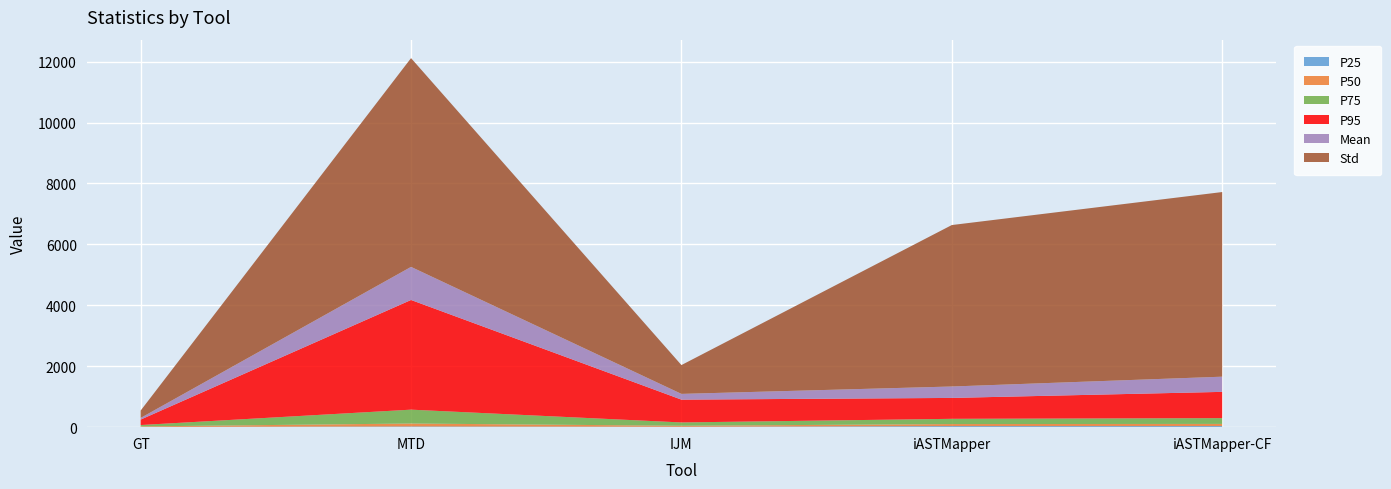

Reading left to right, extract all data points from this chart.

P25: GT=7.0	MTD=23.0	IJM=12.0	iASTMapper=34.0	iASTMapper-CF=35.0
P50: GT=18.0	MTD=97.0	IJM=34.0	iASTMapper=68.0	iASTMapper-CF=72.0
P75: GT=45.0	MTD=455.0	IJM=109.0	iASTMapper=172.0	iASTMapper-CF=190.0
P95: GT=179.0	MTD=3600.8	IJM=749.0	iASTMapper=686.0	iASTMapper-CF=862.0
Mean: GT=54.7	MTD=1085.9	IJM=188.3	iASTMapper=374.9	iASTMapper-CF=498.3
Std: GT=241.6	MTD=6853.5	IJM=946.4	iASTMapper=5300.4	iASTMapper-CF=6061.3